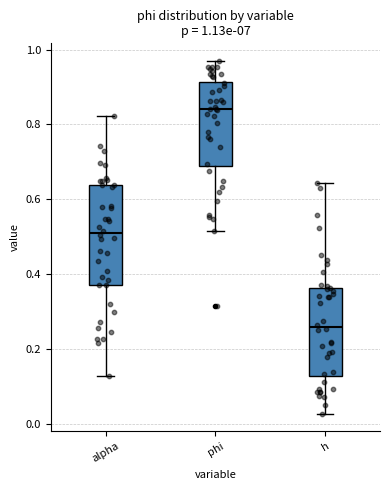

Which box has the highest median line?

phi